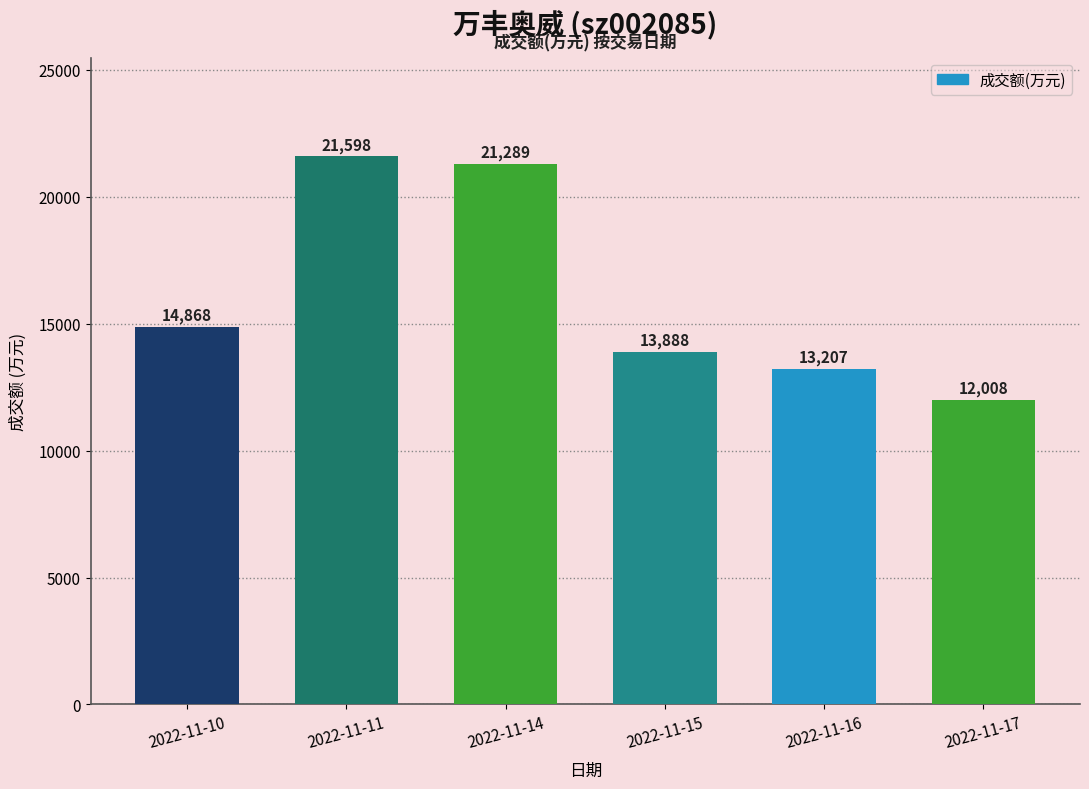

The chart shows a value of 21289 at 2022-11-14. True or false?

True